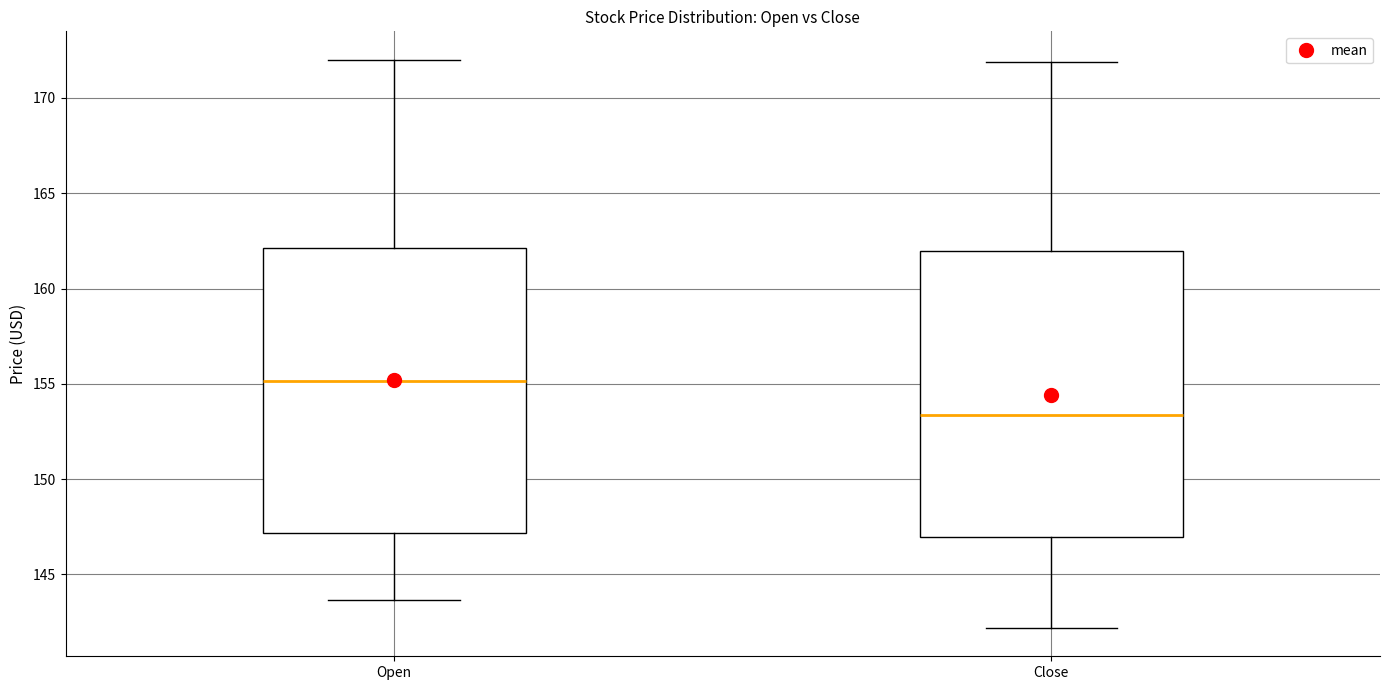

Reading left to right, transcribe this box plot: for each box, give where its median line is, the range the box spans, and where its two whiskers end, as read against the y-axis. The values are not printed on the chart, so give them approximately, as read against the axis.

Open: median 155.0, box 147.0 to 162.0, whiskers 143.5 to 172.0
Close: median 153.5, box 147.0 to 162.0, whiskers 142.0 to 172.0